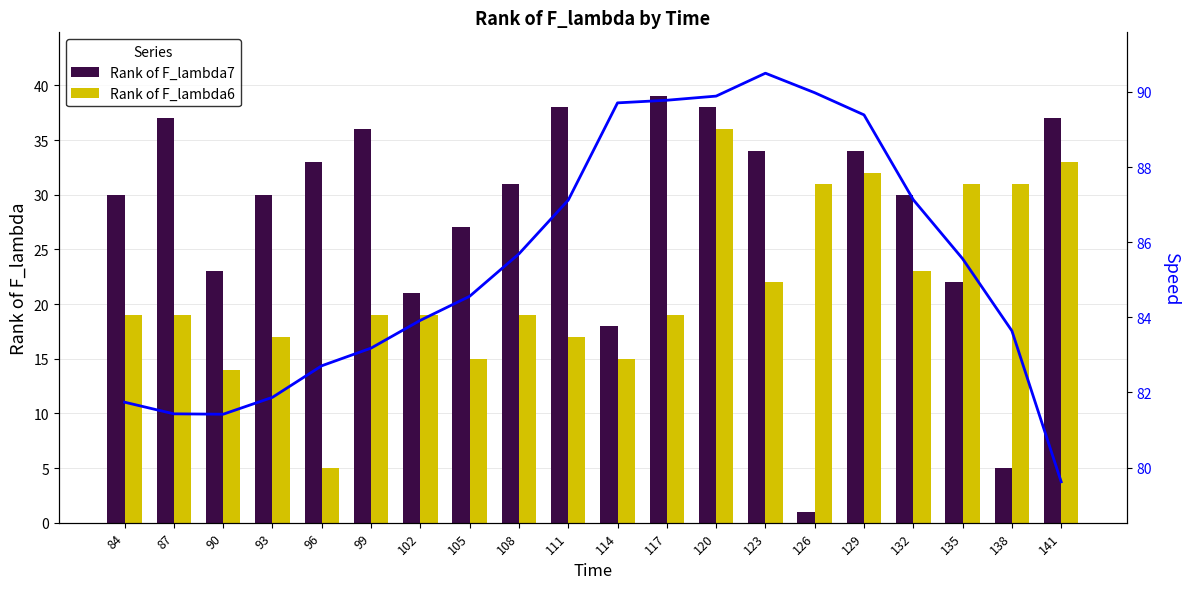

Which series changed the most between 114 and 132?

Rank of F_lambda7